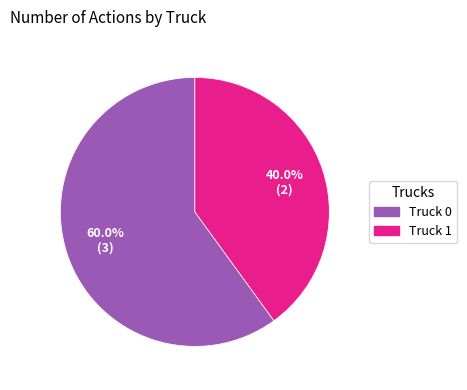

Combined, what portion of the pie is Truck 0 and Truck 1?

100.0%